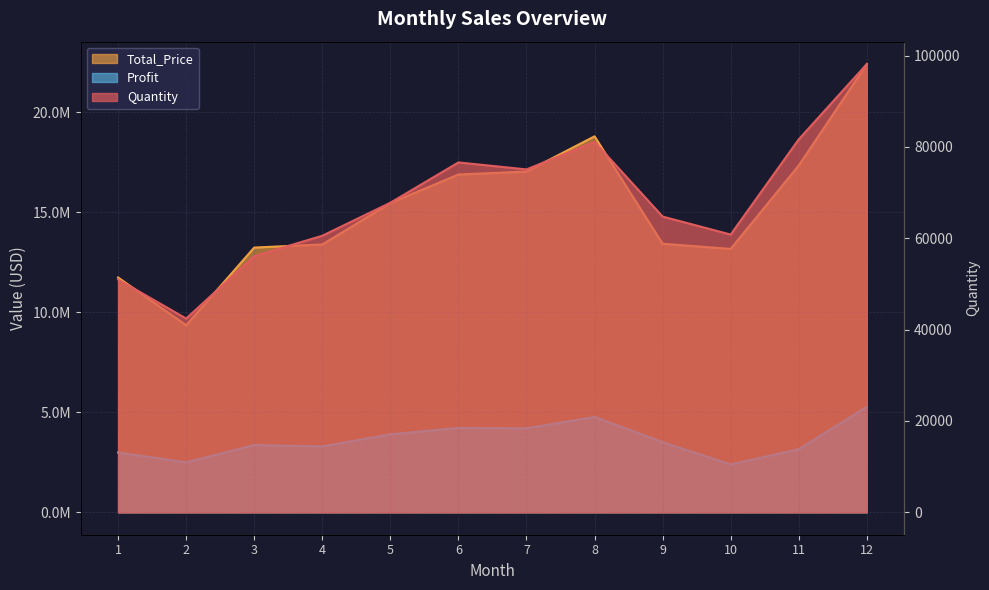

Reading left to right, transcribe all the data shown in this chart.

Quantity: 1=50988.0	2=42416.0	3=56102.0	4=60551.0	5=67778.0	6=76602.0	7=75076.0	8=81106.0	9=64751.0	10=60812.0	11=81650.0	12=98136.0
Total_Price: 1=11736412.4	2=9349395.0	3=13231166.8	4=13387869.8	5=15455363.7	6=16881521.8	7=17030202.2	8=18790615.7	9=13422053.2	10=13163453.5	11=17332588.6	12=22401391.2
Profit: 1=2989626.6	2=2498340.5	3=3362797.2	4=3291877.4	5=3898359.3	6=4215148.7	7=4197718.4	8=4767229.5	9=3507186.3	10=2389958.0	11=3156392.9	12=5270788.6